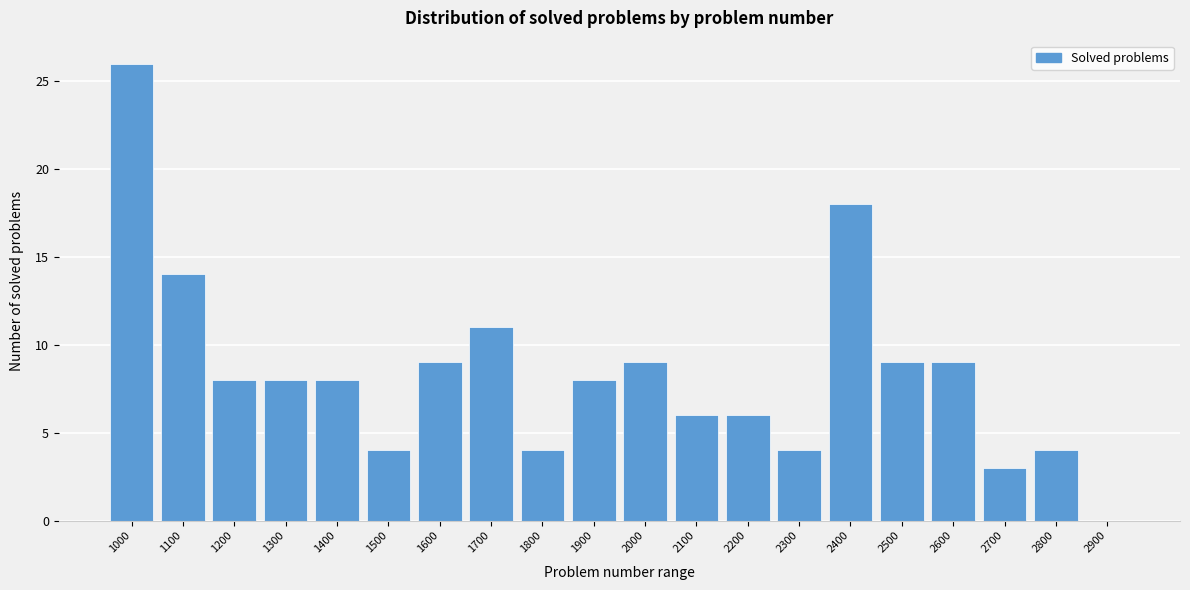

Reading left to right, what are all the values shown in this chart?

1000=26	1100=14	1200=8	1300=8	1400=8	1500=4	1600=9	1700=11	1800=4	1900=8	2000=9	2100=6	2200=6	2300=4	2400=18	2500=9	2600=9	2700=3	2800=4	2900=0